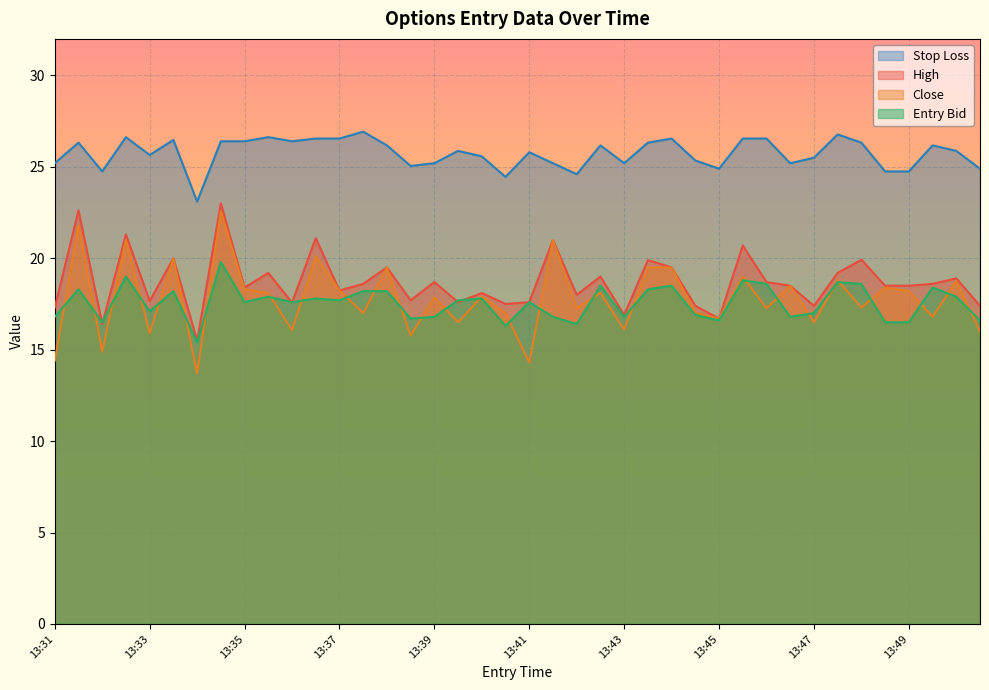

What is the difference between the maximum and minimum values in the sl series?

3.8